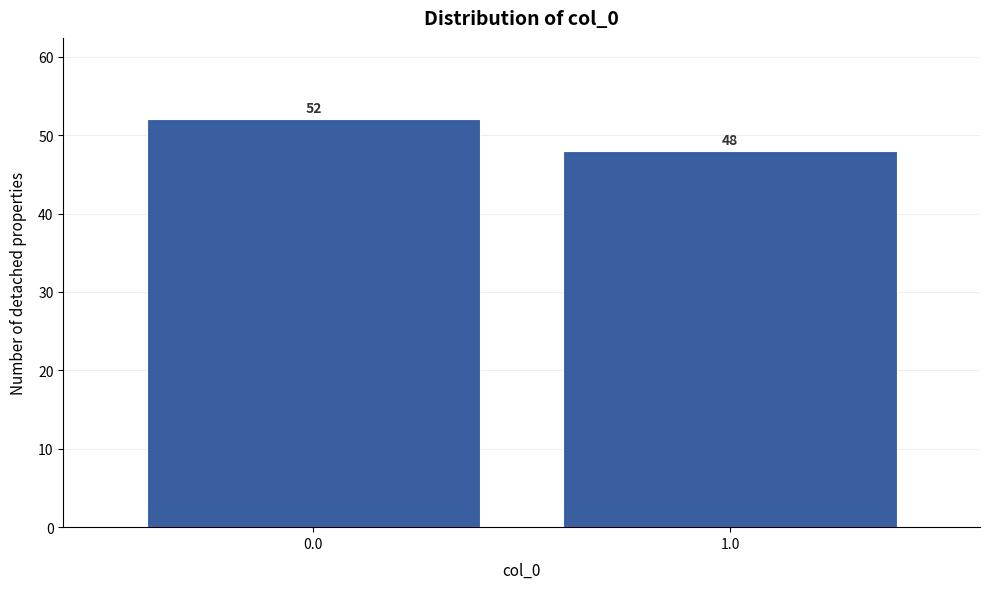

Reading left to right, transcribe all the data shown in this chart.

52	48